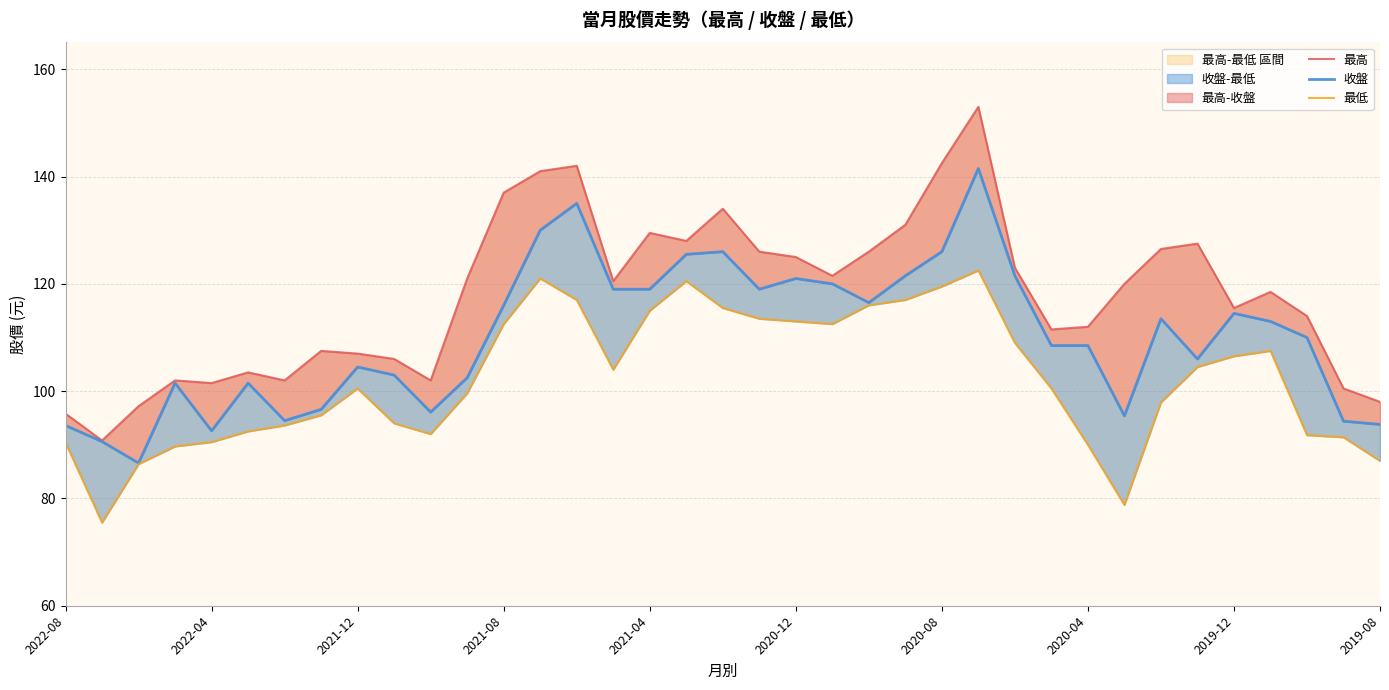

What is the spread (max minus min) of values at 29?

41.2